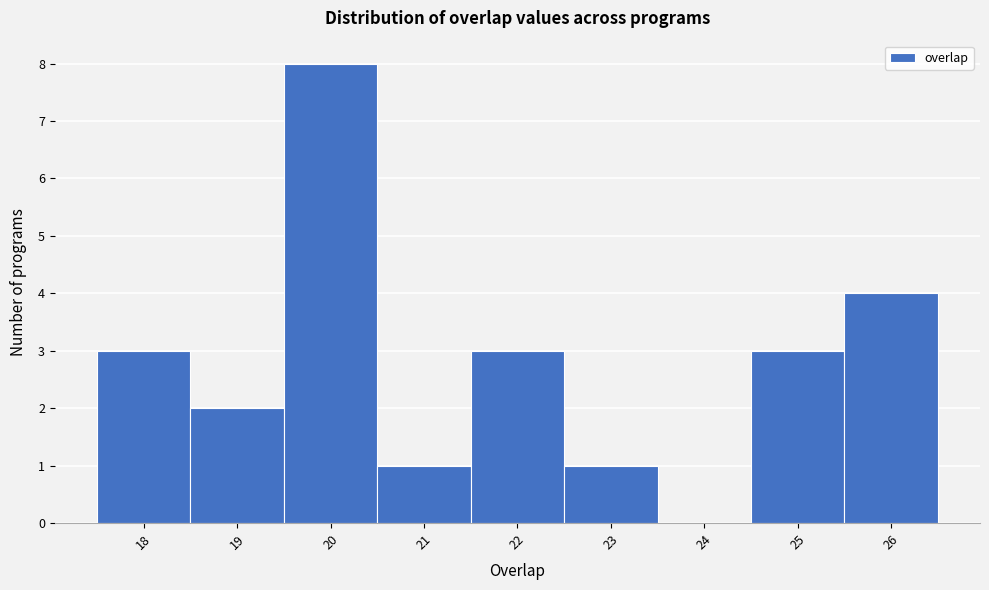

Reading left to right, transcribe this chart: for each bar, give the range it covers on the x-axis and its height. The values are not printed on the chart, so give them approximately, as read against the axis.

17.5 to 18.5: 3
18.5 to 19.5: 2
19.5 to 20.5: 8
20.5 to 21.5: 1
21.5 to 22.5: 3
22.5 to 23.5: 1
23.5 to 24.5: 0
24.5 to 25.5: 3
25.5 to 26.5: 4